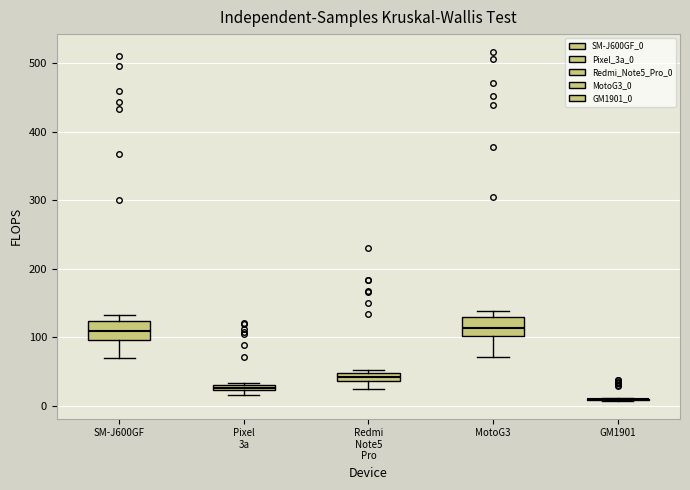

Where does the lower whisker of the box for SM-J600GF end on the y-axis? The values are not printed on the chart, so give them approximately, as read against the axis.

70